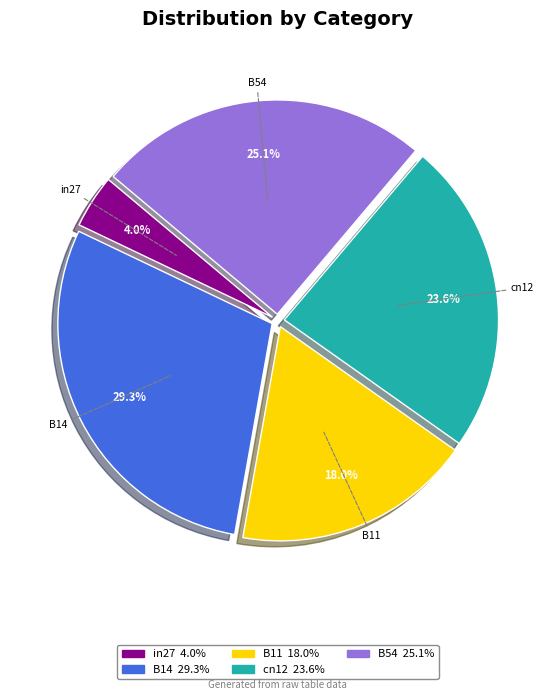

What is the smallest slice in the pie chart?

in27